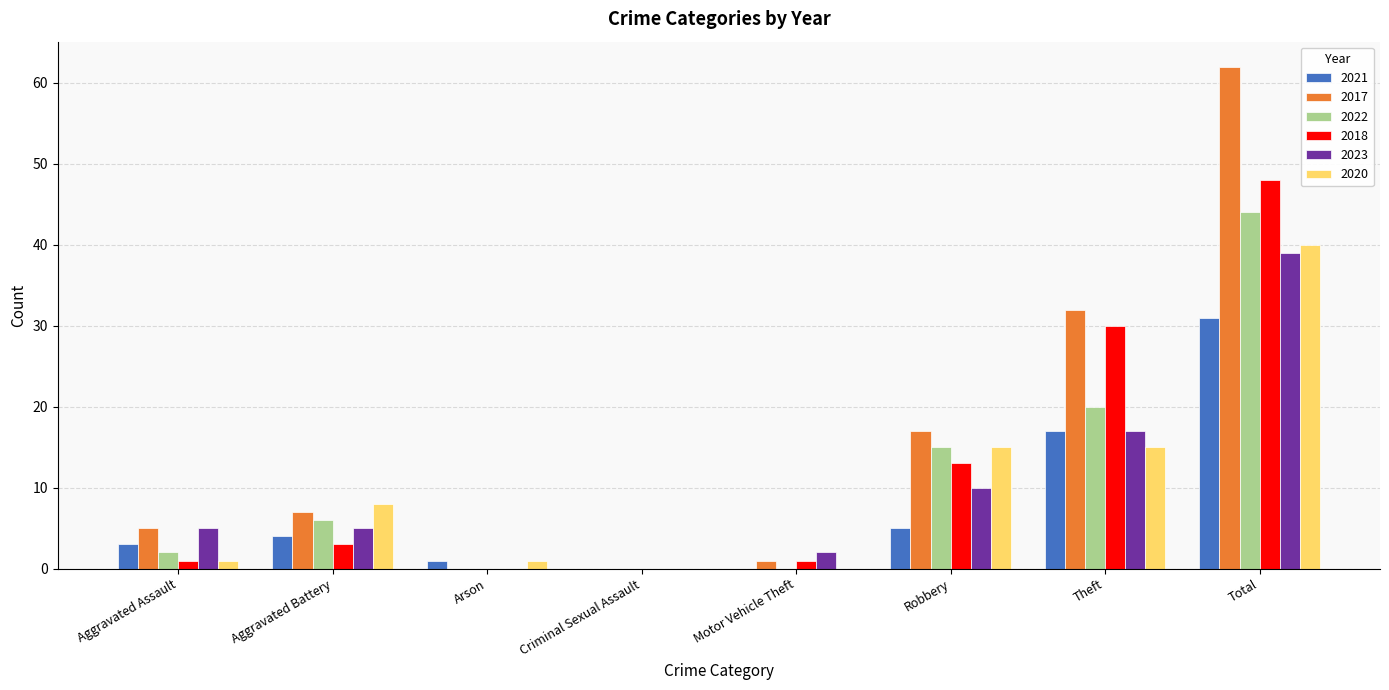

At which label does 2023 reach its peak?

Total